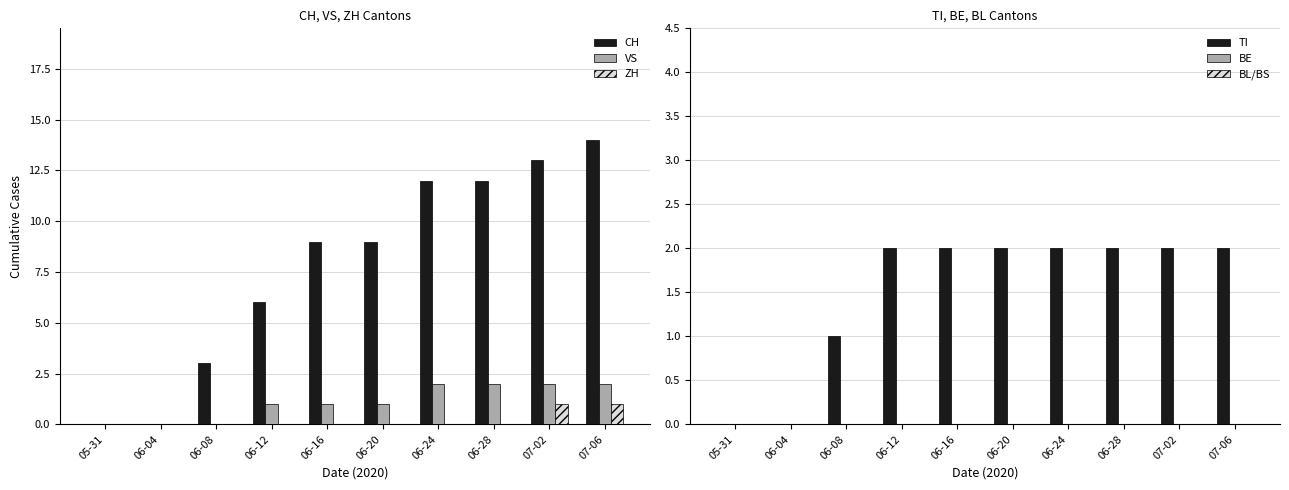

Reading right to left, what are all the values shown in this chart?

CH: 14	13	12	12	9	9	6	3	0	0
VS: 2	2	2	2	1	1	1	0	0	0
ZH: 1	1	0	0	0	0	0	0	0	0
TI: 2	2	2	2	2	2	2	1	0	0
BE: 0	0	0	0	0	0	0	0	0	0
BL/BS: 0	0	0	0	0	0	0	0	0	0